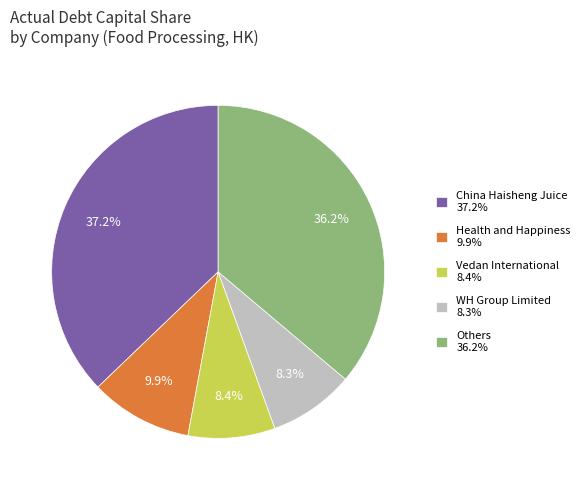

What is the total percentage of Vedan International 8.4% and Others 36.2%?

44.6%